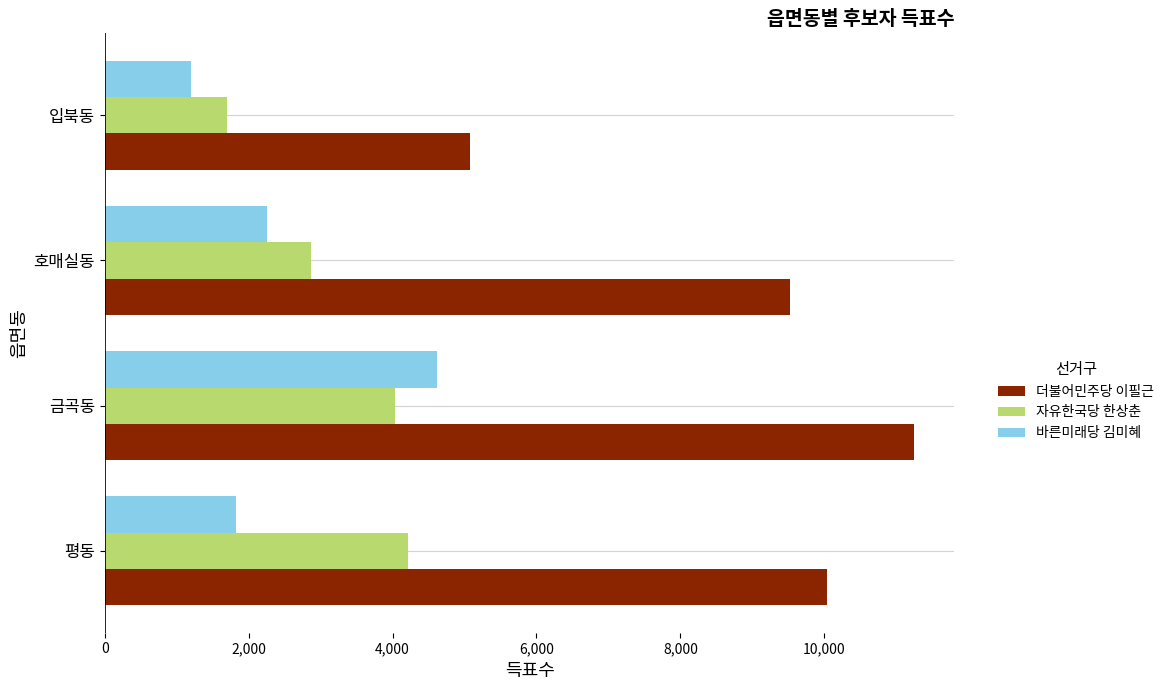

What is the average value of the 더불어민주당 이필근 series?

8972